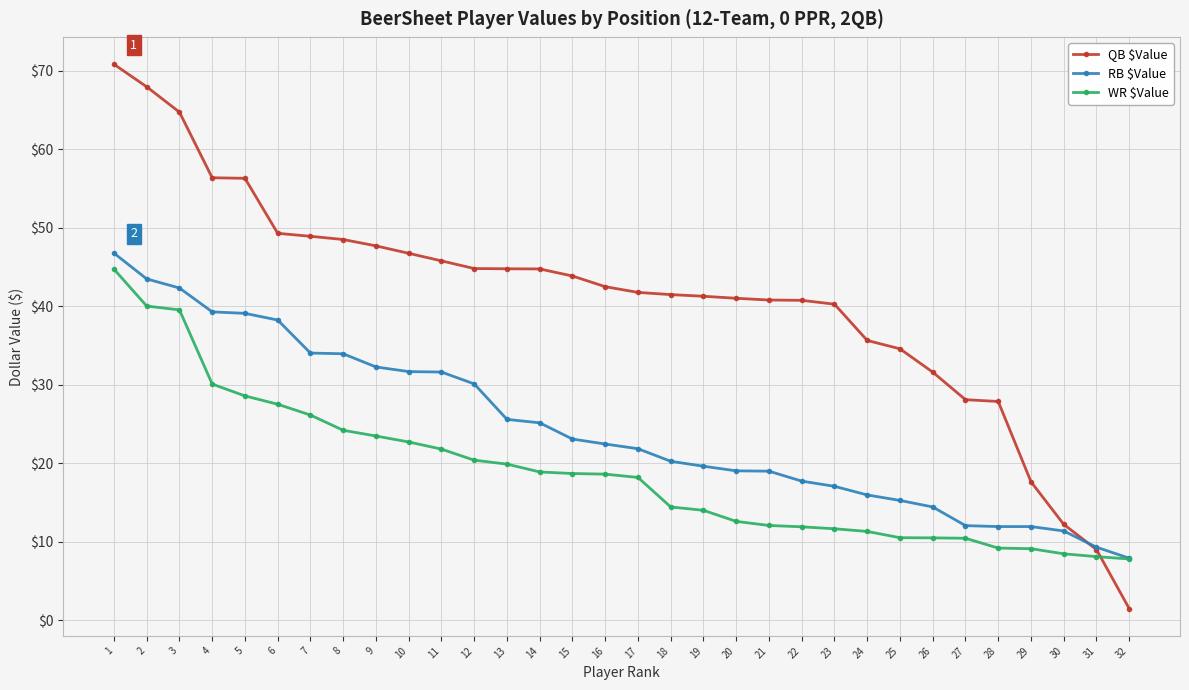

The WR $Value series shows 10.4 at 27. True or false?

True